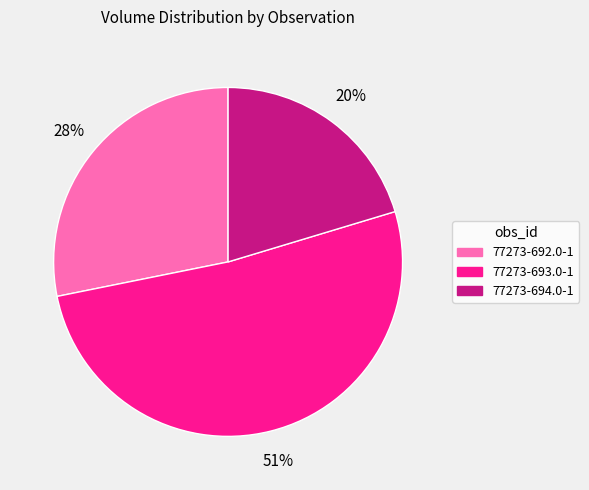

To the nearest percent, what is the average slice percentage?

33%